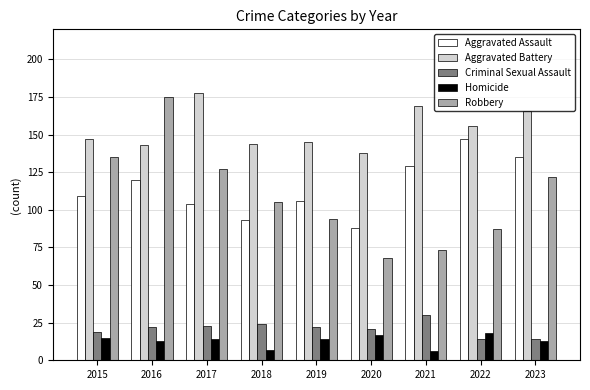

List the series in order of their peak value, highest first.

Aggravated Battery, Robbery, Aggravated Assault, Criminal Sexual Assault, Homicide